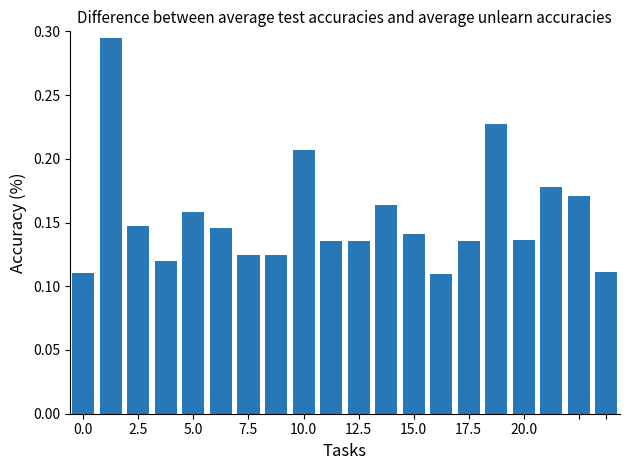

How many values are between 0 and 1?

20